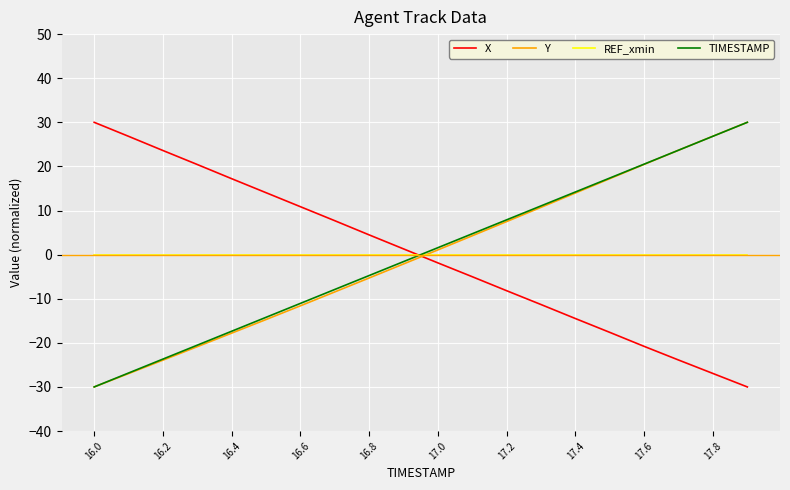

At how many categories does at least one series exceed 21?

6